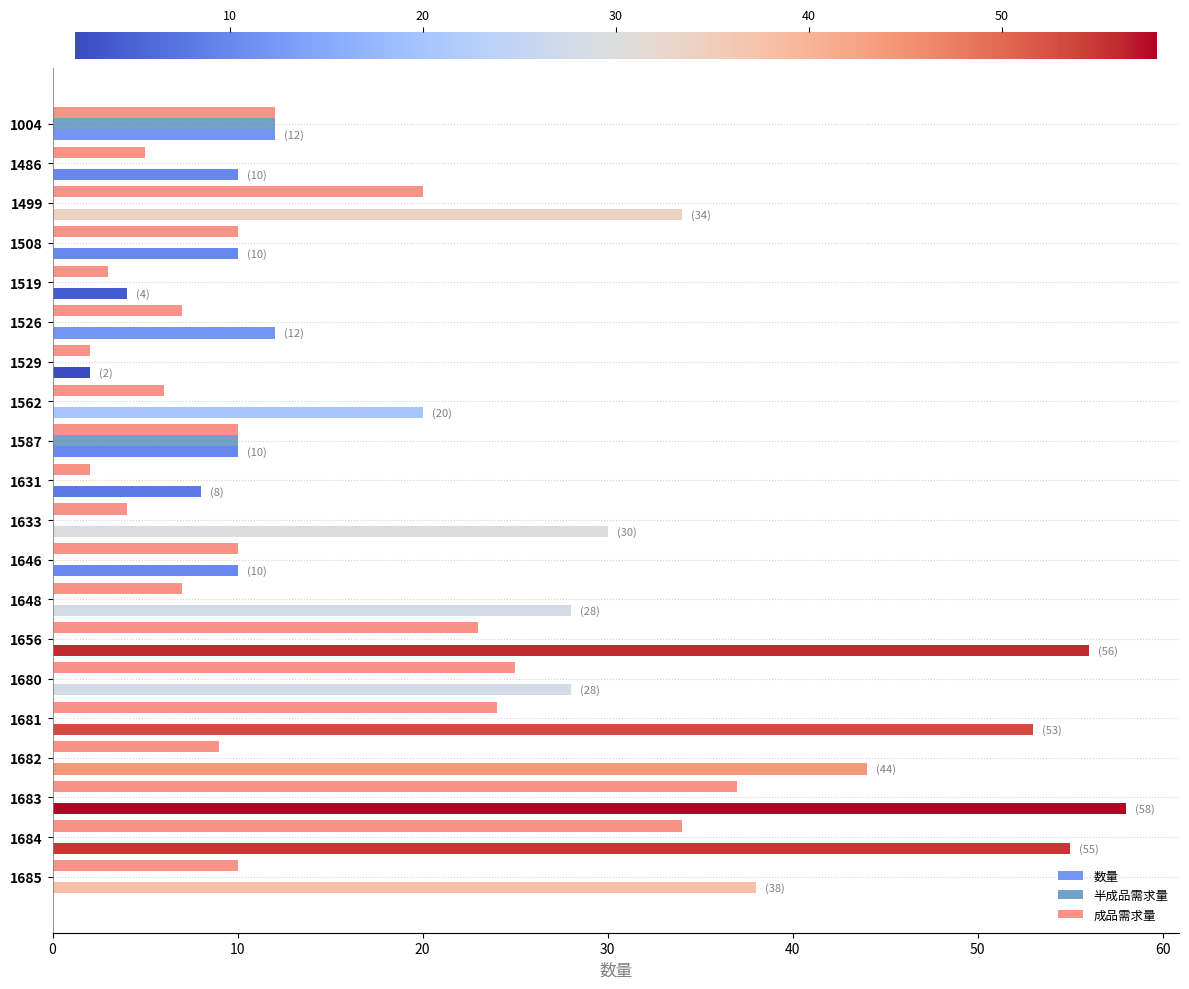

Count the number of data series in this chart.

3